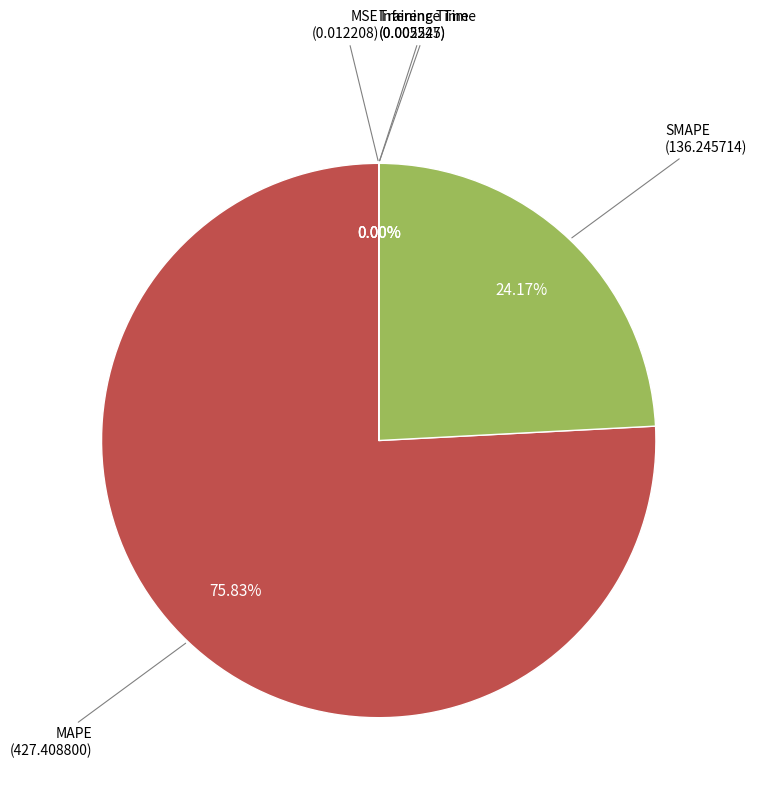

Does MAPE account for over 50% of the chart?

Yes